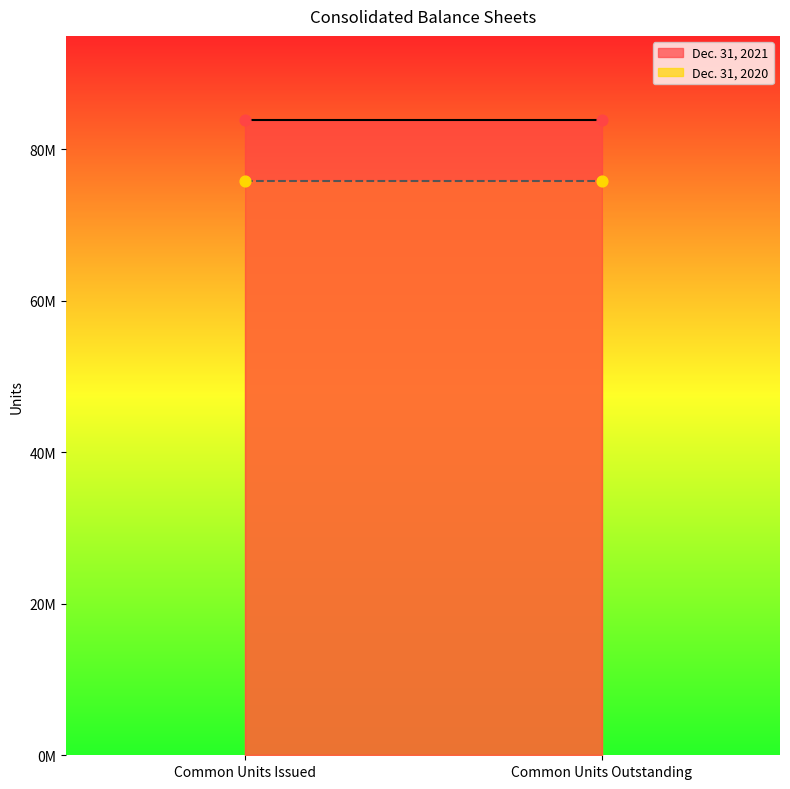

Which series has the largest total across all categories?

Dec. 31, 2021